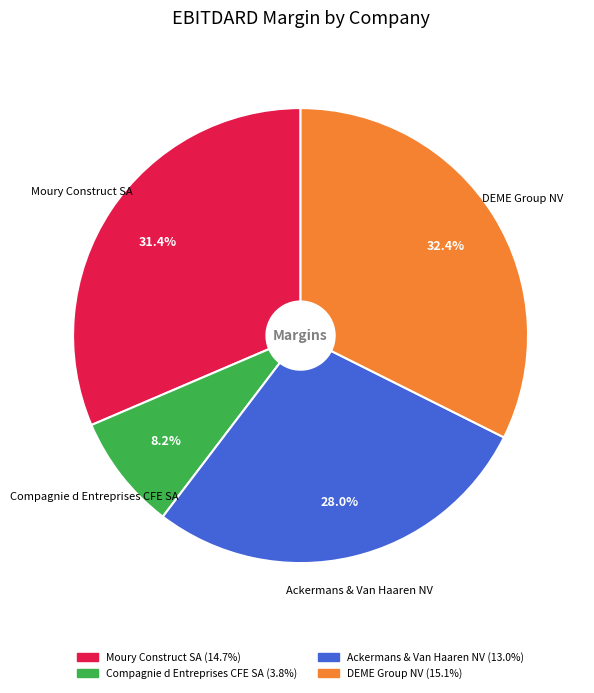

To the nearest percent, what is the average slice percentage?

25%